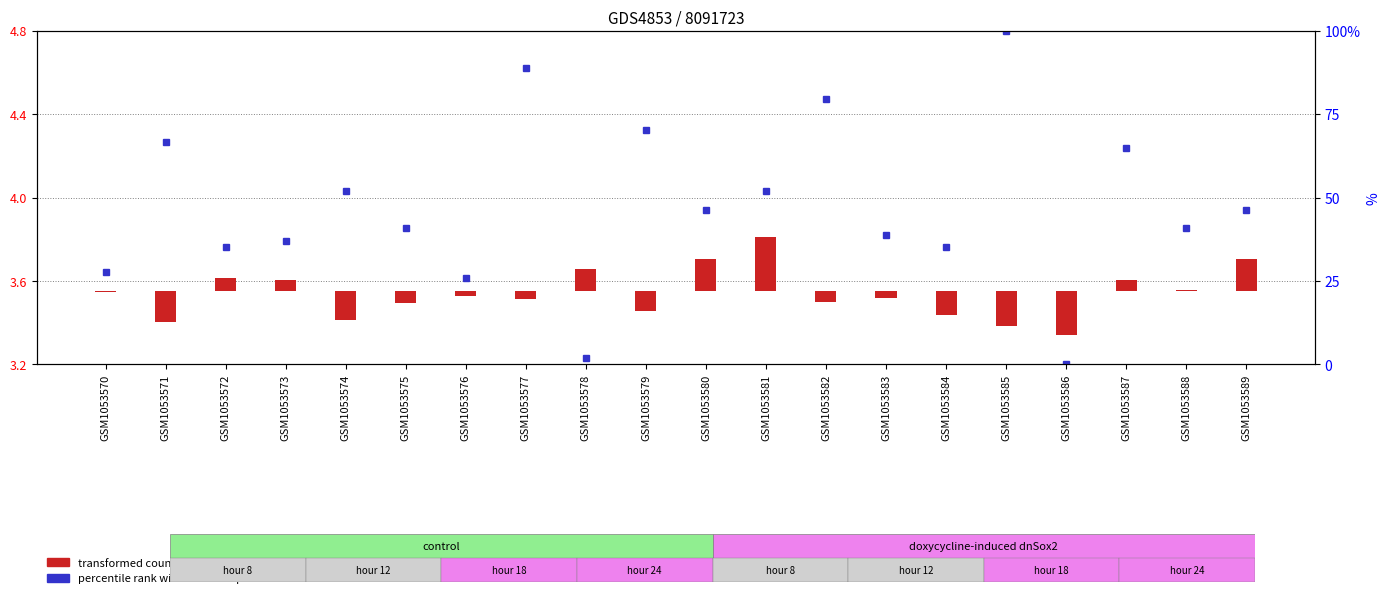

Which label corresponds to the smallest value in the chart?

GSM1053586